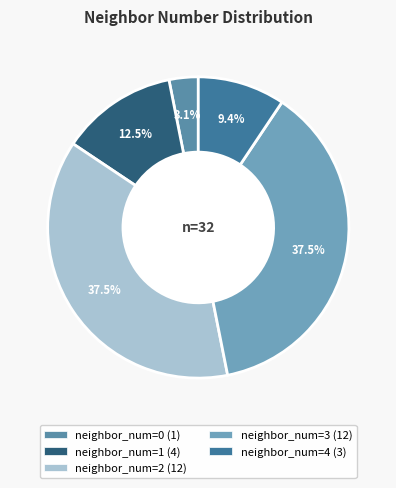

How many slices are in this pie chart?

5